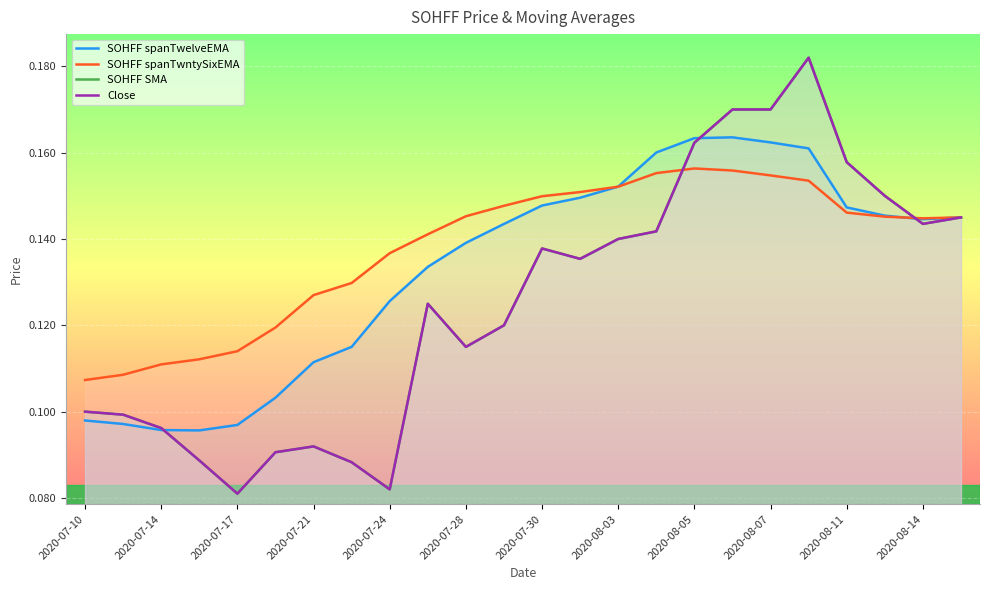

Is it true that SOHFF spanTwntySixEMA equals 0.0 at 2020-08-11?

False